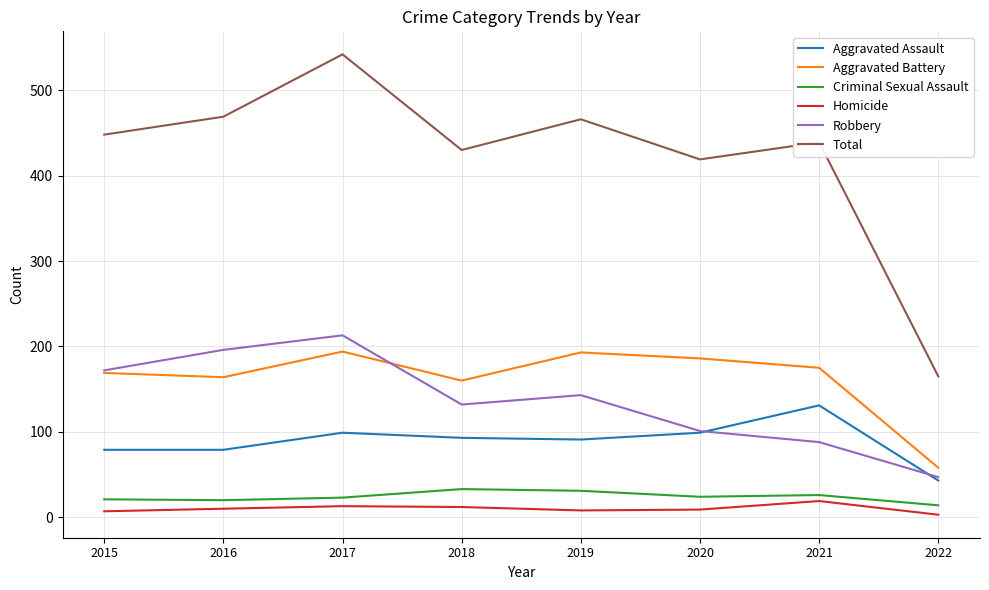

What is the sum of all Aggravated Battery values?

1299